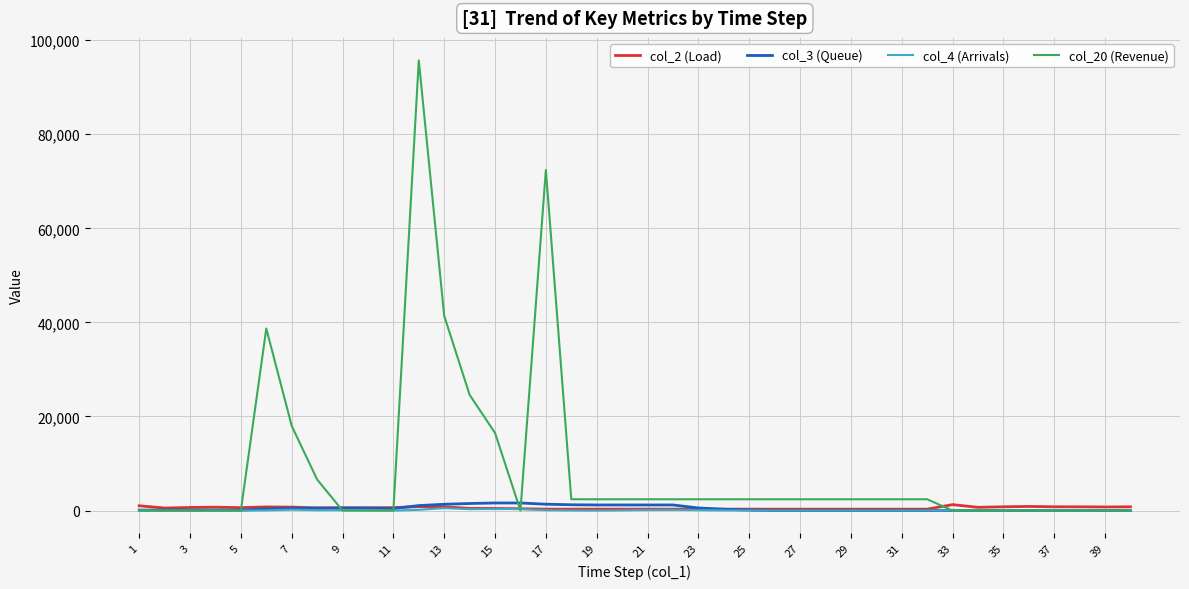

What are all the series names shown in the legend?

col_2 (Load), col_3 (Queue), col_4 (Arrivals), col_20 (Revenue)